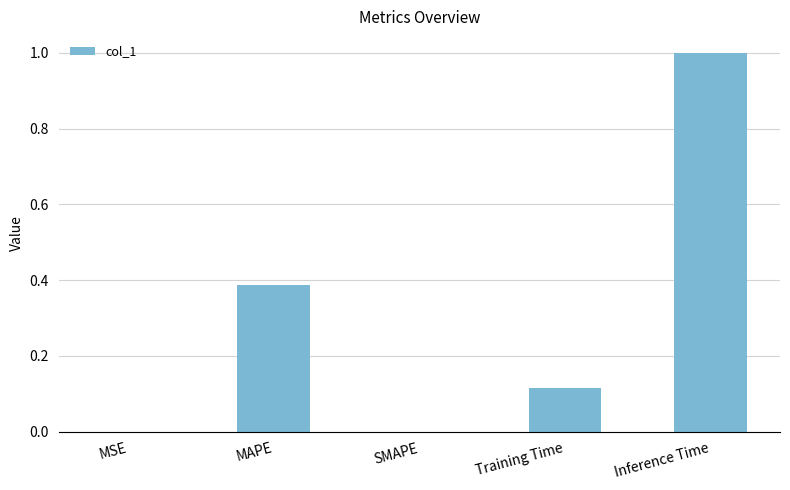

What is the change in value from SMAPE to Training Time?

+0.1